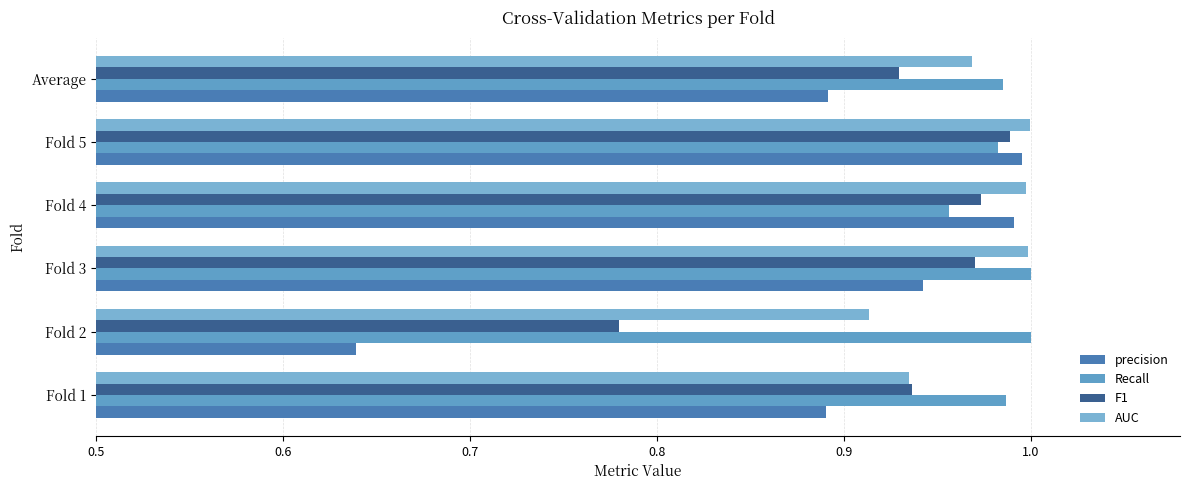

How many series are shown in this chart?

4